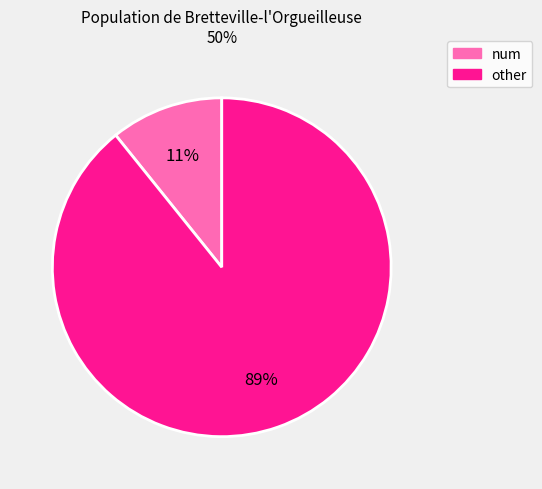

To the nearest percent, what is the average slice percentage?

50%